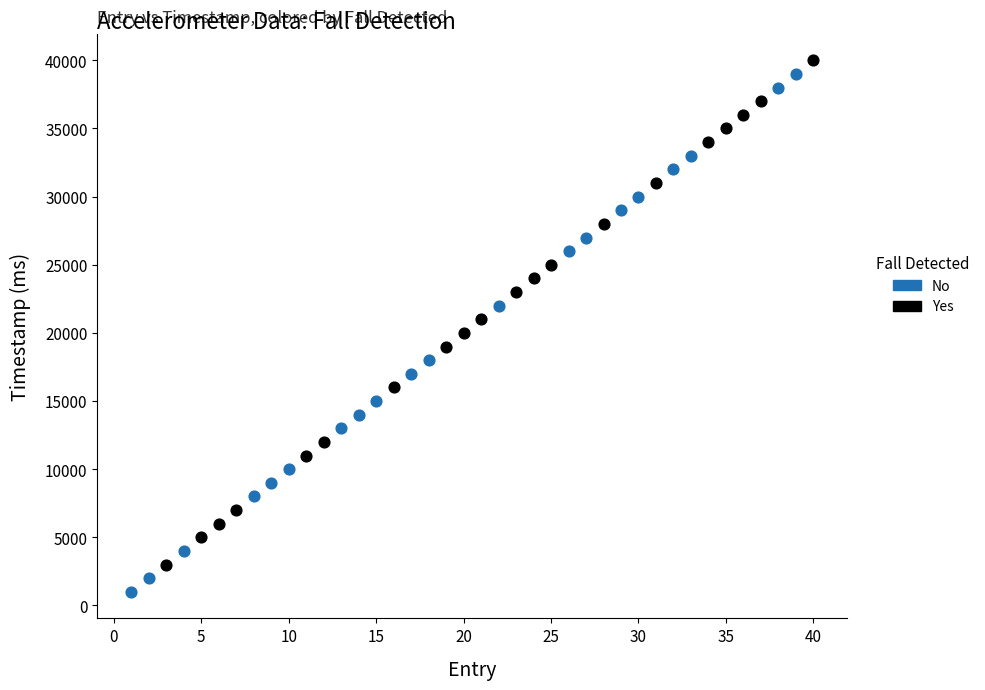

Which series has the largest Y range (max minus min)?

No